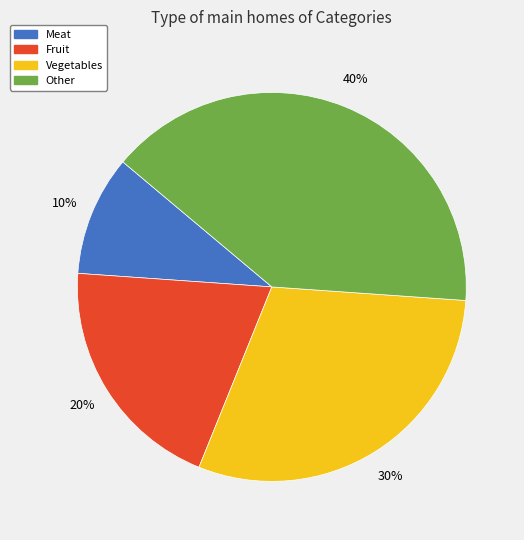

Approximately how many times larger is the value at Vegetables compared to Fruit?

1.5